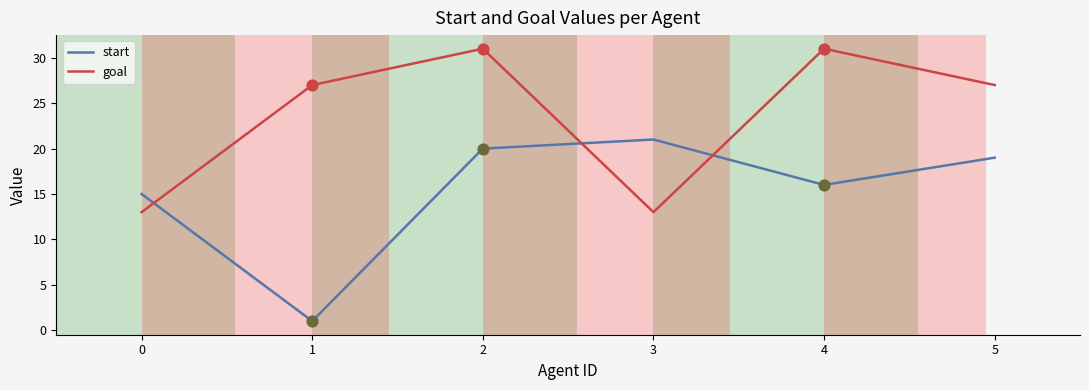

Which series changed the most between 0 and 4?

goal